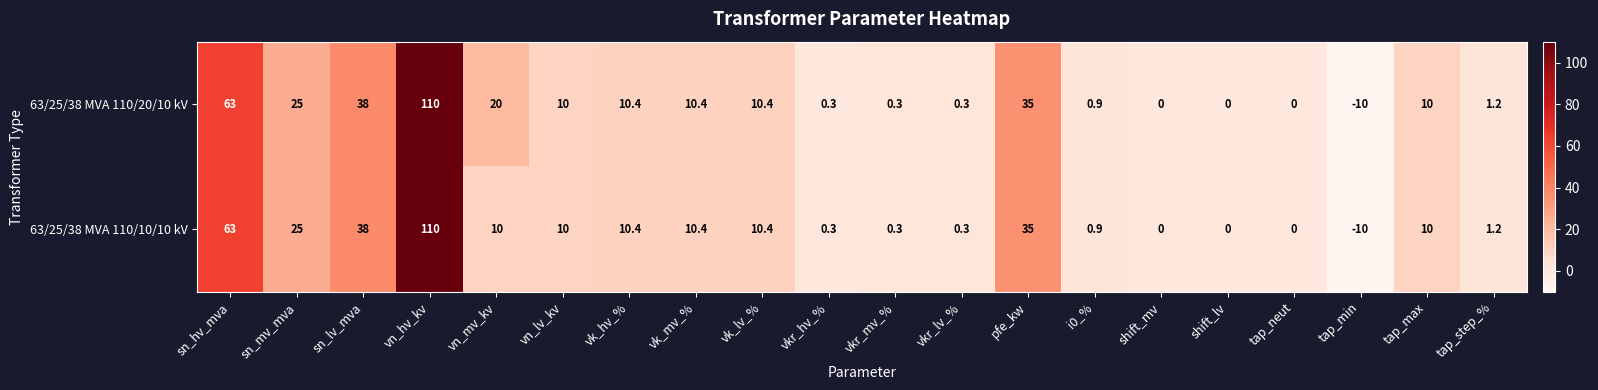

At which category does the chart reach its peak across all series?

vn_hv_kv